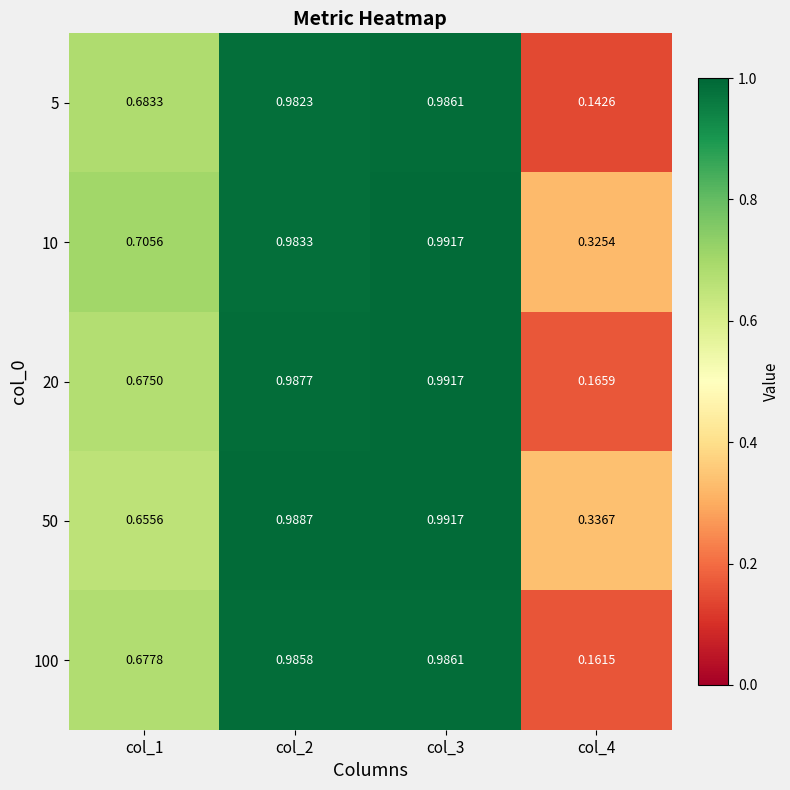

Is the value of 100 at col_4 greater than the value of 20 at col_4?

No